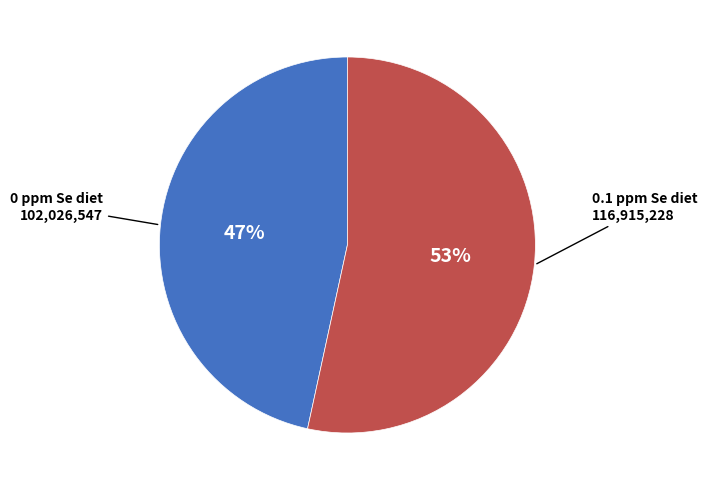

Is there a majority slice in this chart?

Yes